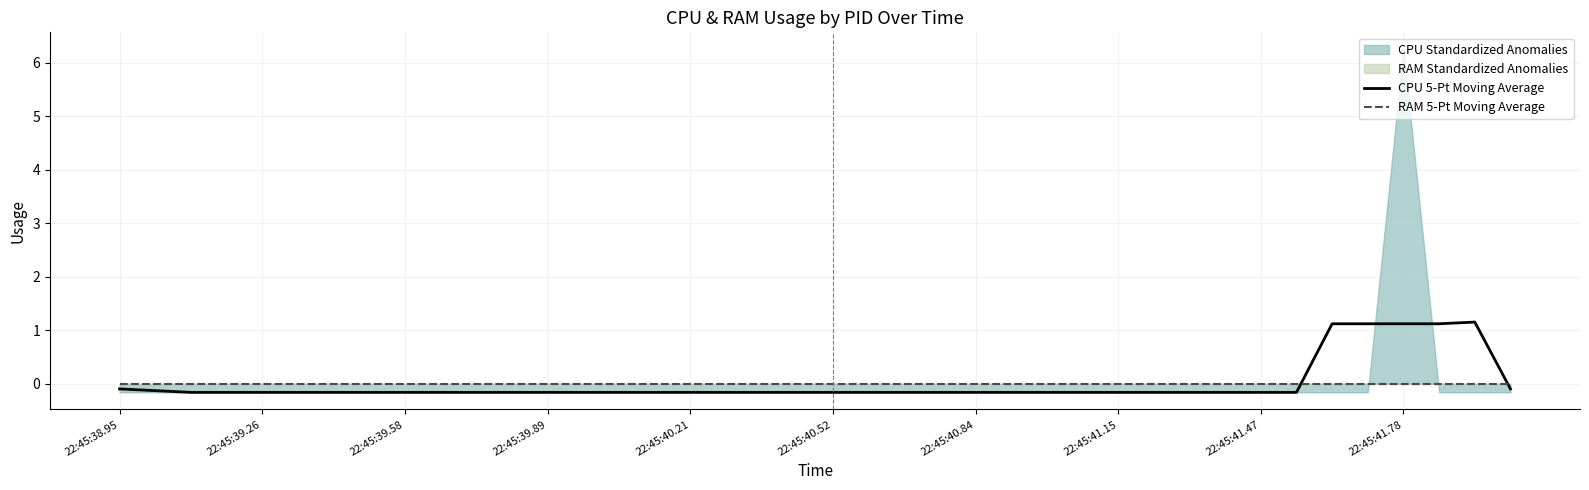

List the labels in order of RAM 5-Pt Moving Average value, smallest first.

22:45:38.95, 22:45:39.26, 22:45:39.58, 22:45:39.89, 22:45:40.21, 22:45:40.52, 22:45:40.84, 22:45:41.15, 22:45:41.47, 22:45:41.78, 10, 11, 12, 13, 14, 15, 16, 17, 18, 19, 20, 21, 22, 23, 24, 25, 26, 27, 28, 29, 30, 31, 32, 33, 34, 35, 36, 37, 38, 39